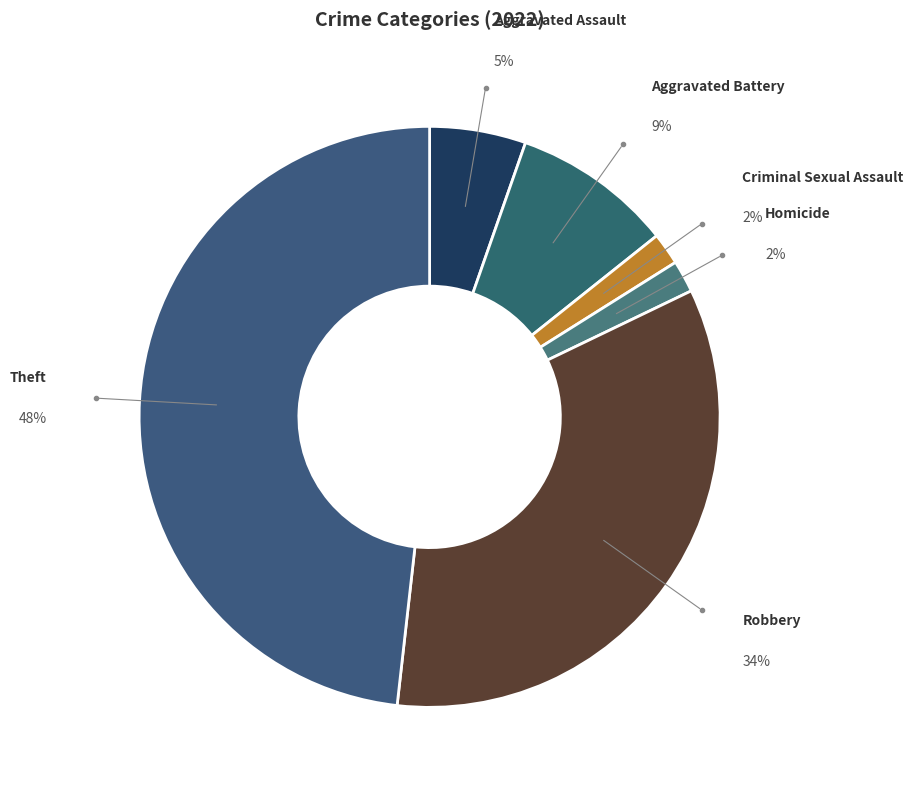

Which has a higher value, Aggravated Battery or Aggravated Assault?

Aggravated Battery